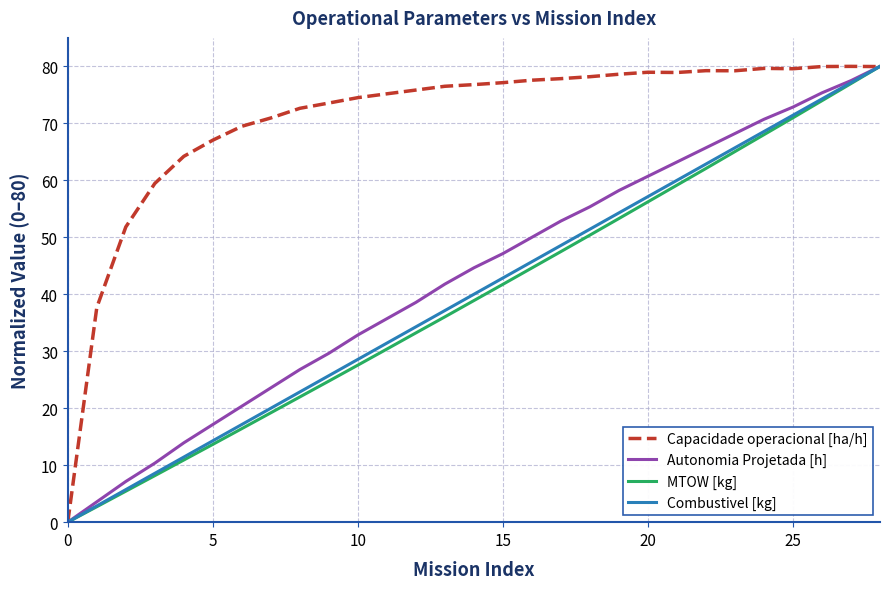

What is the highest value of the MTOW [kg] series?

80.0